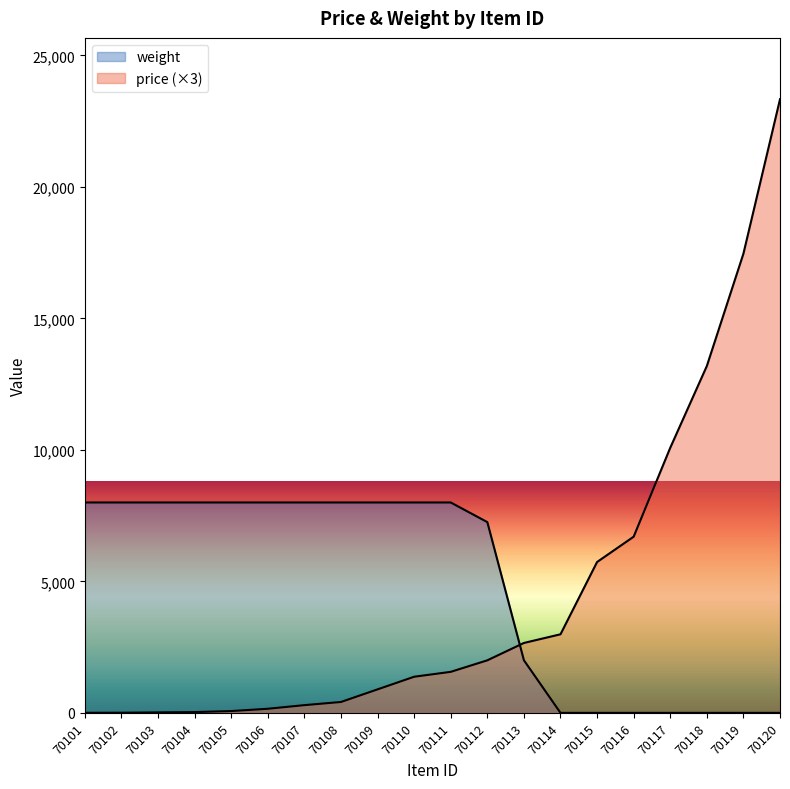

Is the value of price at 70114 greater than the value of weight at 70105?

No